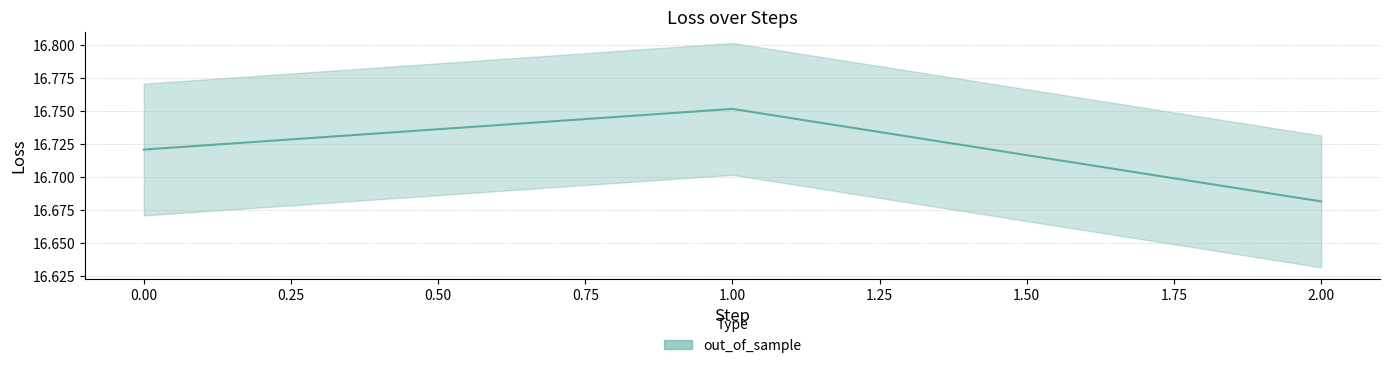

The chart shows a value of 30.0 at 1. True or false?

False